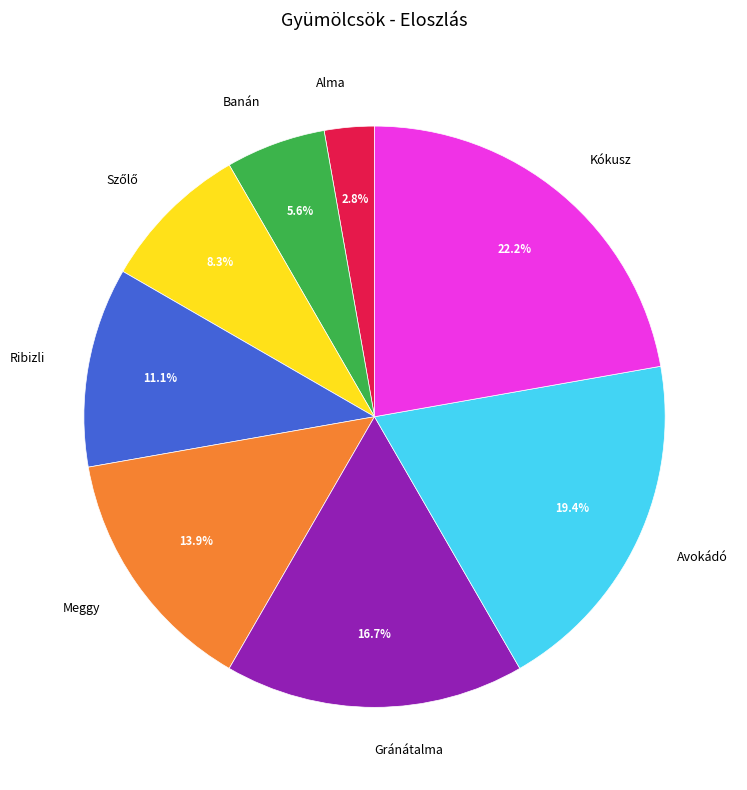

True or false: Banán accounts for 13% of the total.

False